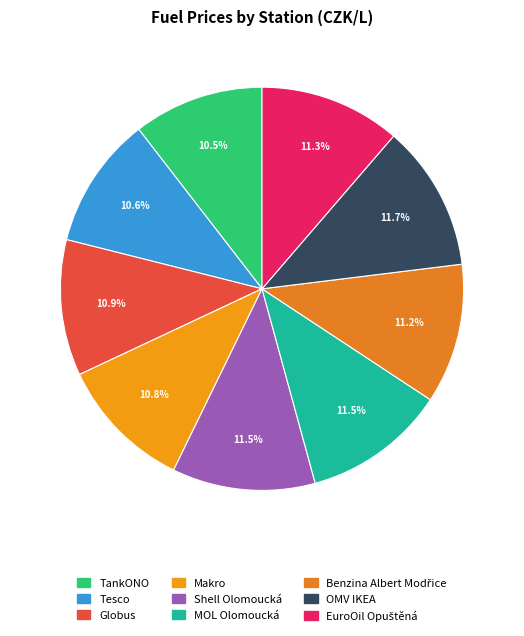

Which slice is the smallest?

TankONO